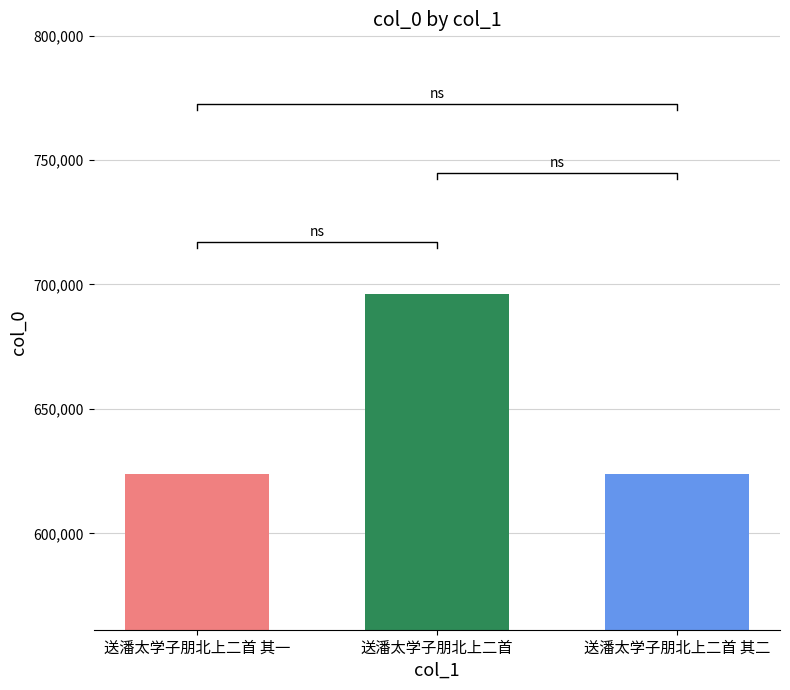

The chart shows a value of 235845 at 送潘太学子朋北上二首 其二. True or false?

False